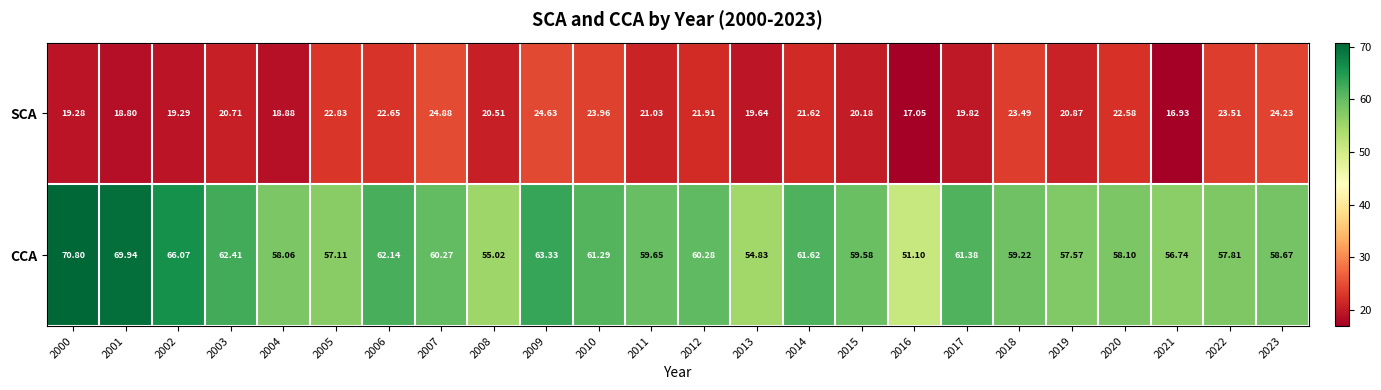

List the series in order of their peak value, highest first.

CCA, SCA